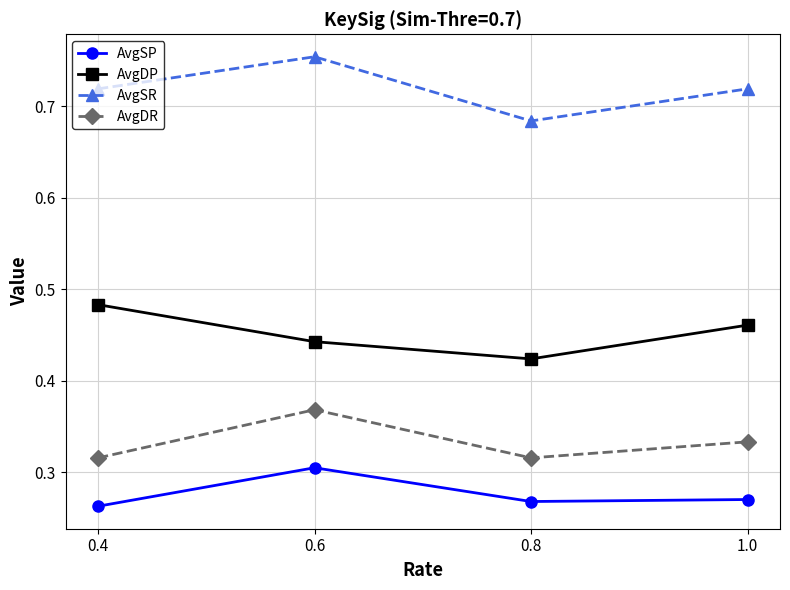

At how many categories does at least one series exceed 0?

4